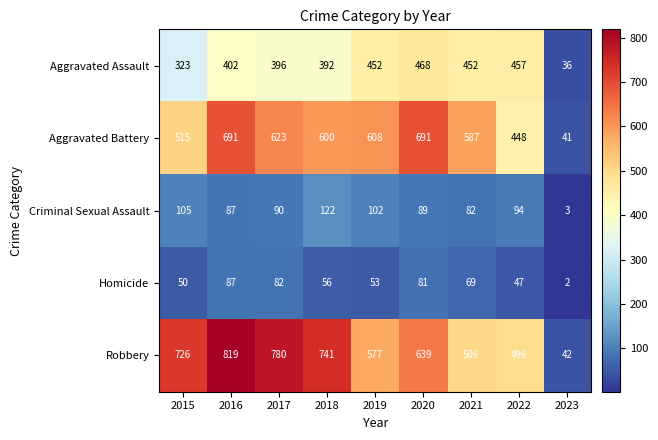

What is the difference between the maximum and minimum values in the Robbery series?

777